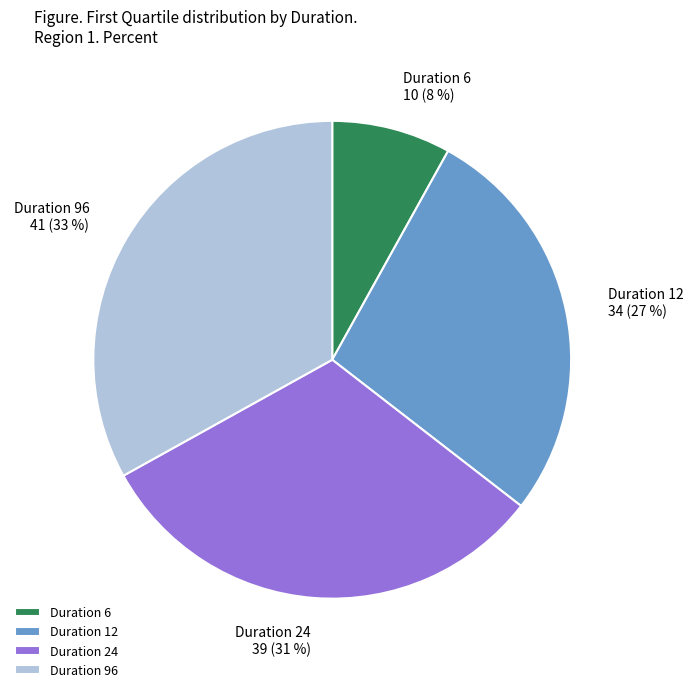

To the nearest percent, what is the average slice percentage?

25%